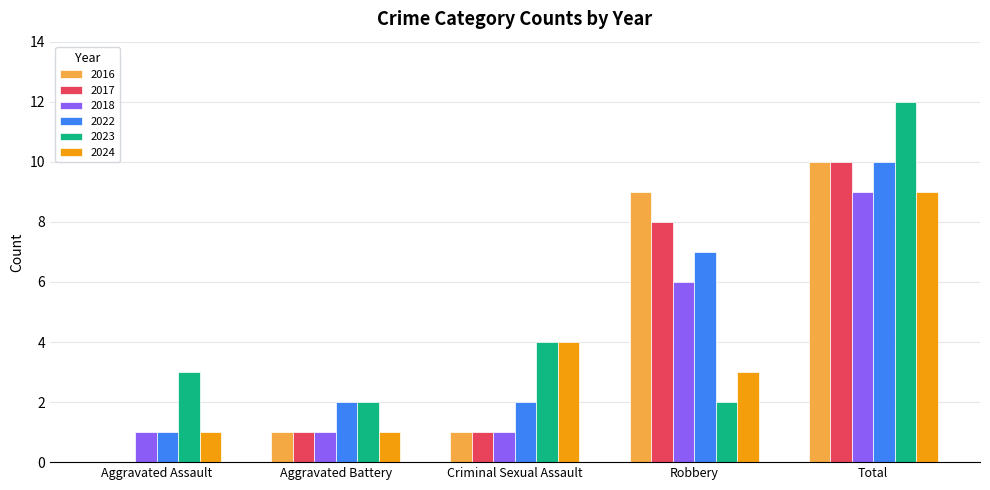

Reading left to right, extract all data points from this chart.

2016: Aggravated Assault=0	Aggravated Battery=1	Criminal Sexual Assault=1	Robbery=9	Total=10
2017: Aggravated Assault=0	Aggravated Battery=1	Criminal Sexual Assault=1	Robbery=8	Total=10
2018: Aggravated Assault=1	Aggravated Battery=1	Criminal Sexual Assault=1	Robbery=6	Total=9
2022: Aggravated Assault=1	Aggravated Battery=2	Criminal Sexual Assault=2	Robbery=7	Total=10
2023: Aggravated Assault=3	Aggravated Battery=2	Criminal Sexual Assault=4	Robbery=2	Total=12
2024: Aggravated Assault=1	Aggravated Battery=1	Criminal Sexual Assault=4	Robbery=3	Total=9